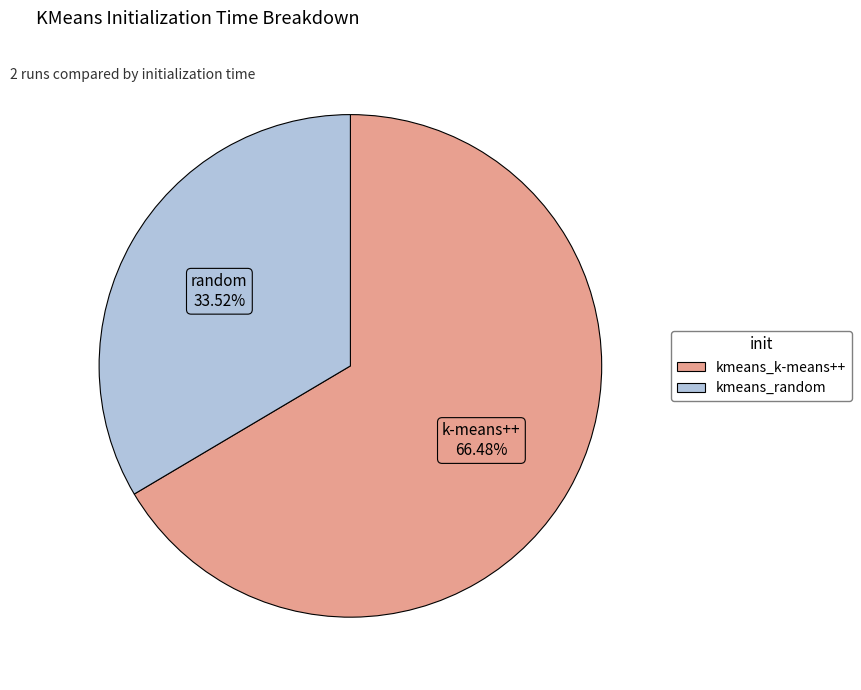

What is the total percentage of kmeans_random and kmeans_k-means++?

100.0%